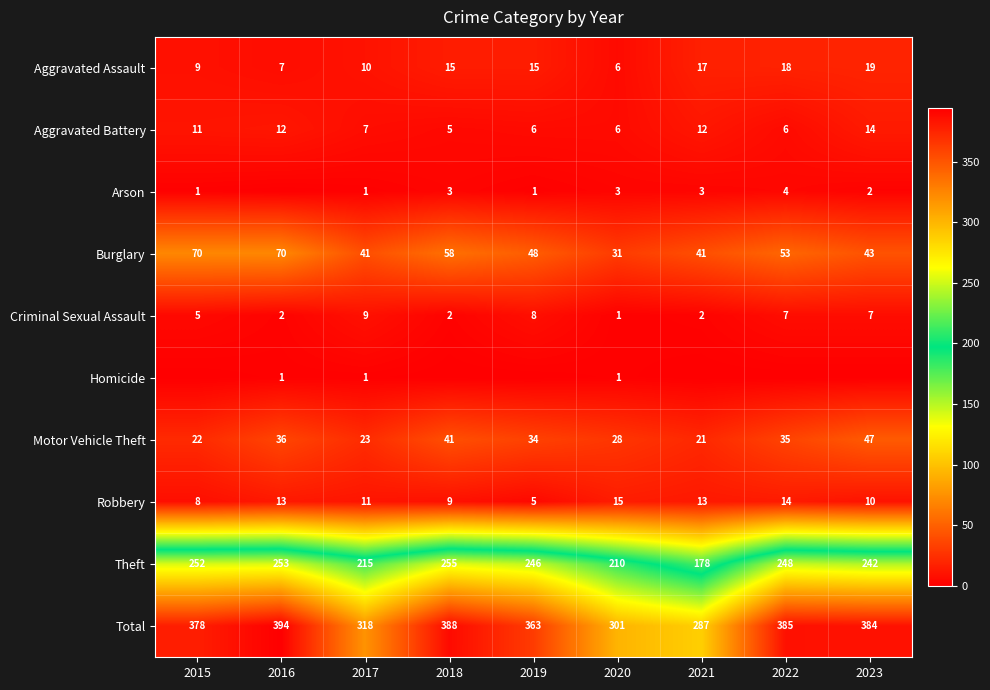

At which category is the sum across all series the highest?

2016